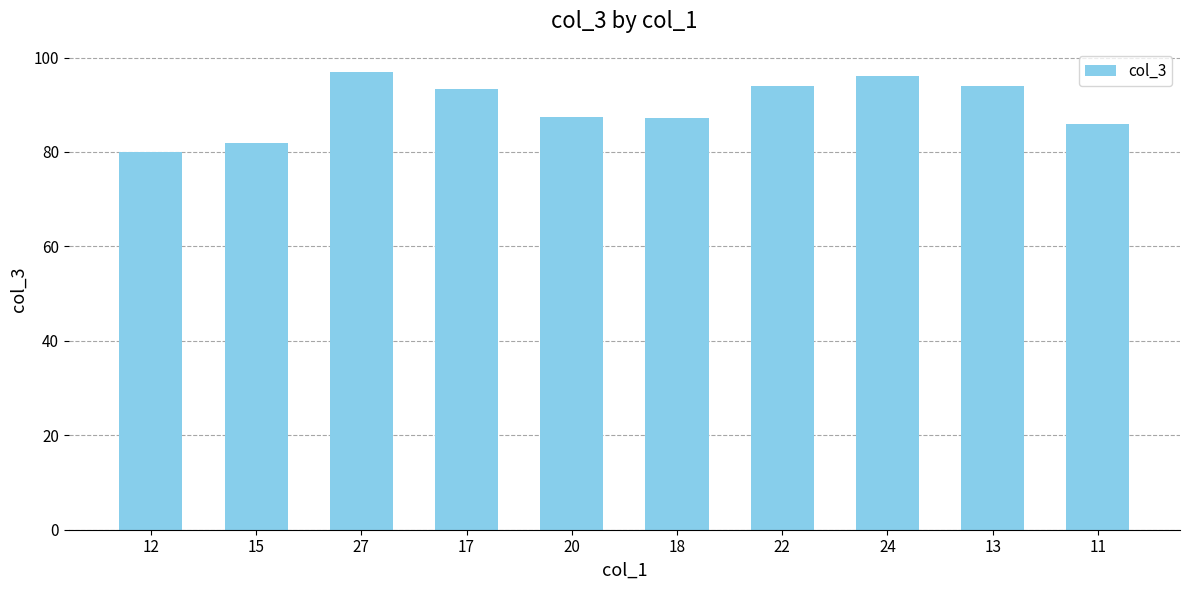

Are the bars grouped side by side (vs. stacked)?

No